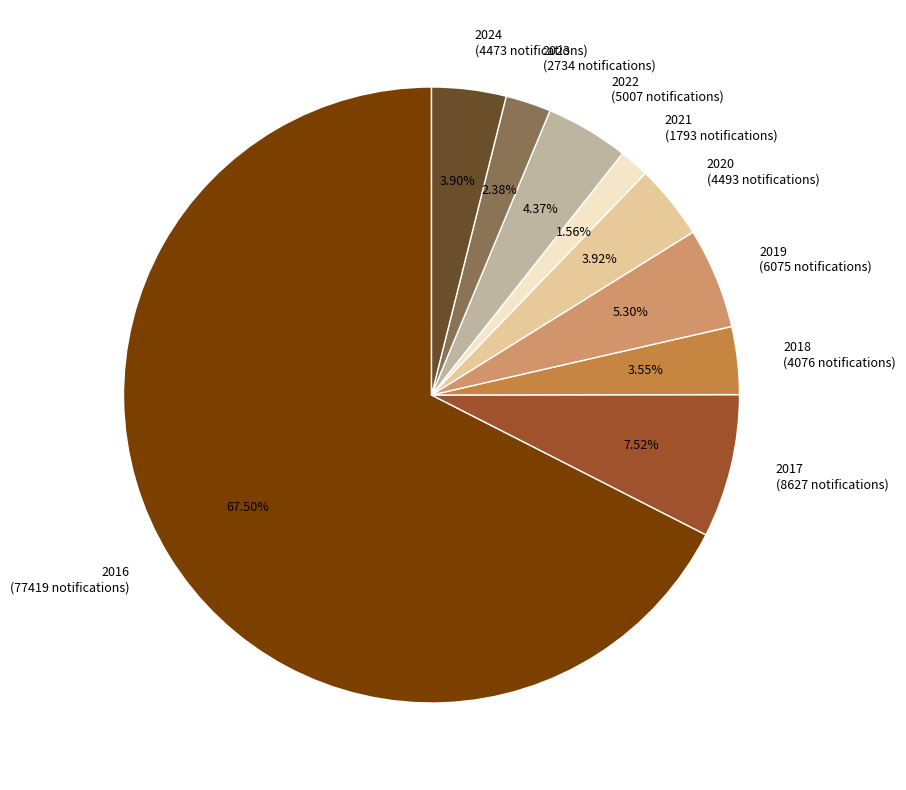

Combined, do 2016 (77419 notifications) and 2018 (4076 notifications) account for over 50%?

Yes